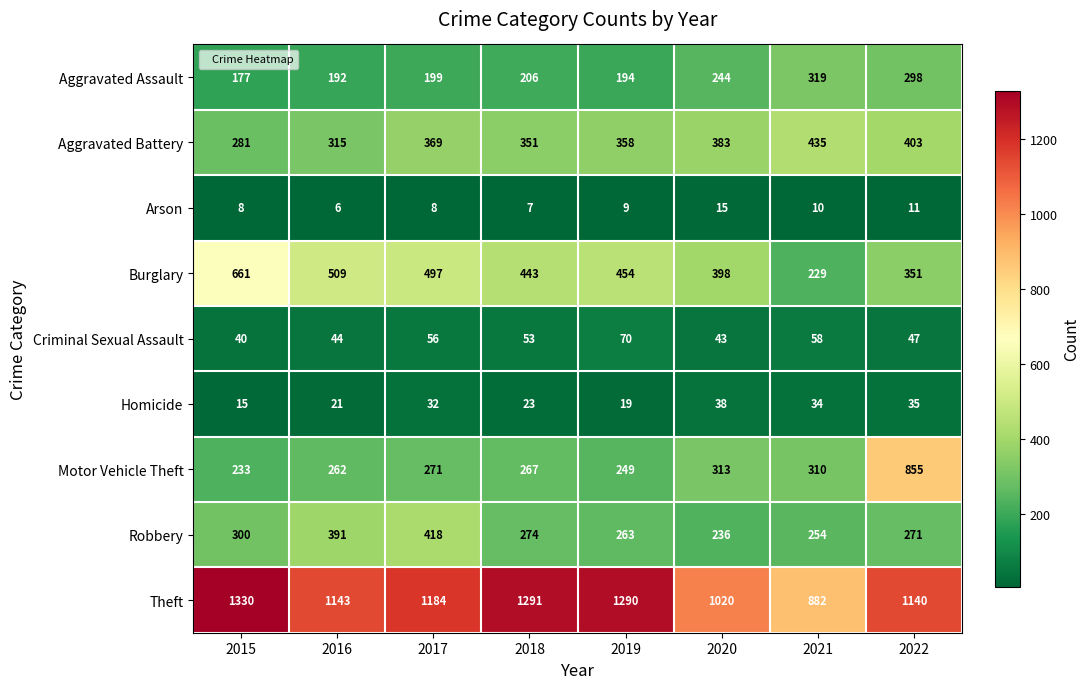

How many series are shown in this chart?

9